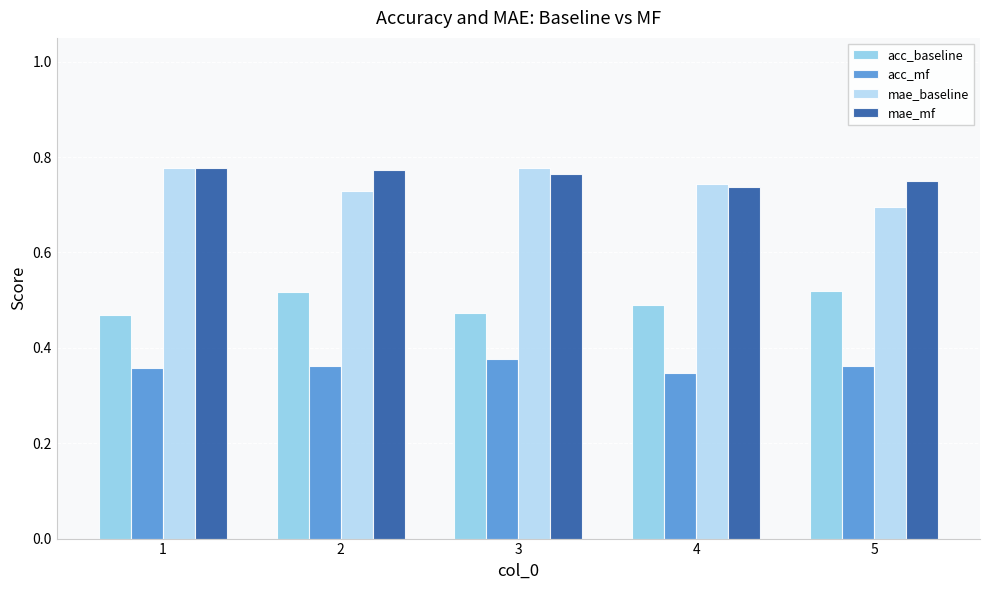

How many groups of bars are there?

5